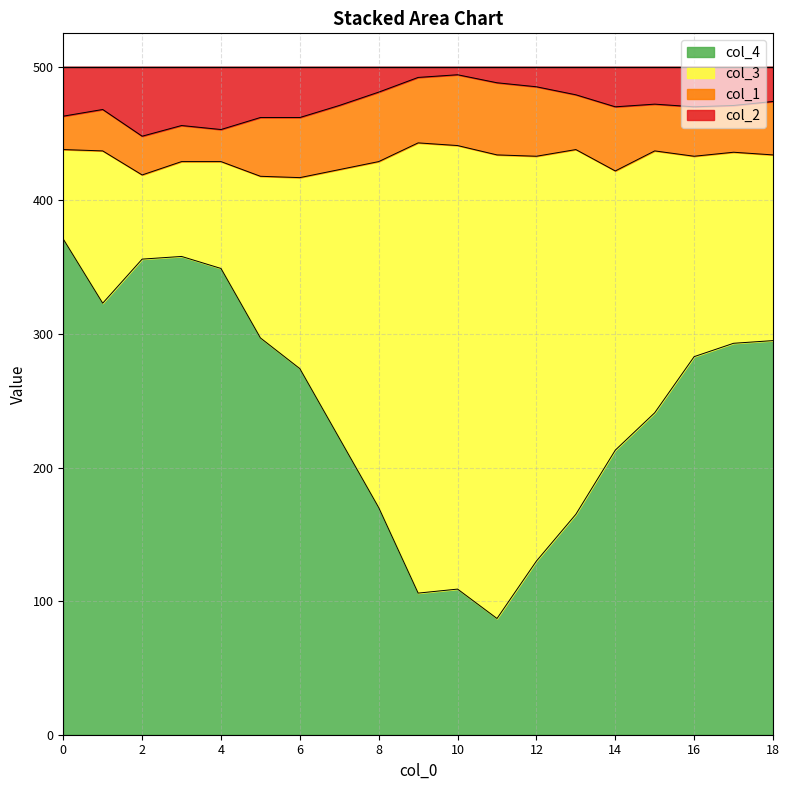

True or false: col_2 and col_4 intersect in this chart.

False